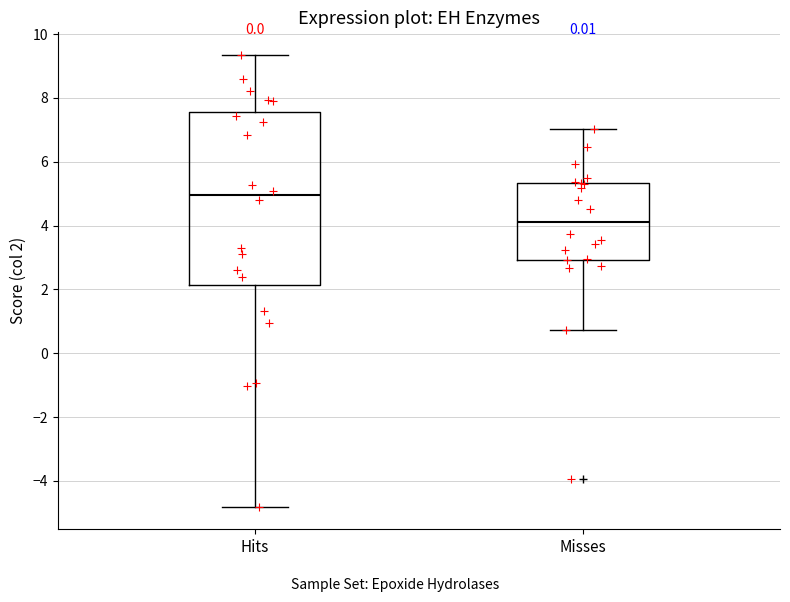

Where does the upper whisker of the box for Misses end on the y-axis? The values are not printed on the chart, so give them approximately, as read against the axis.

7.0